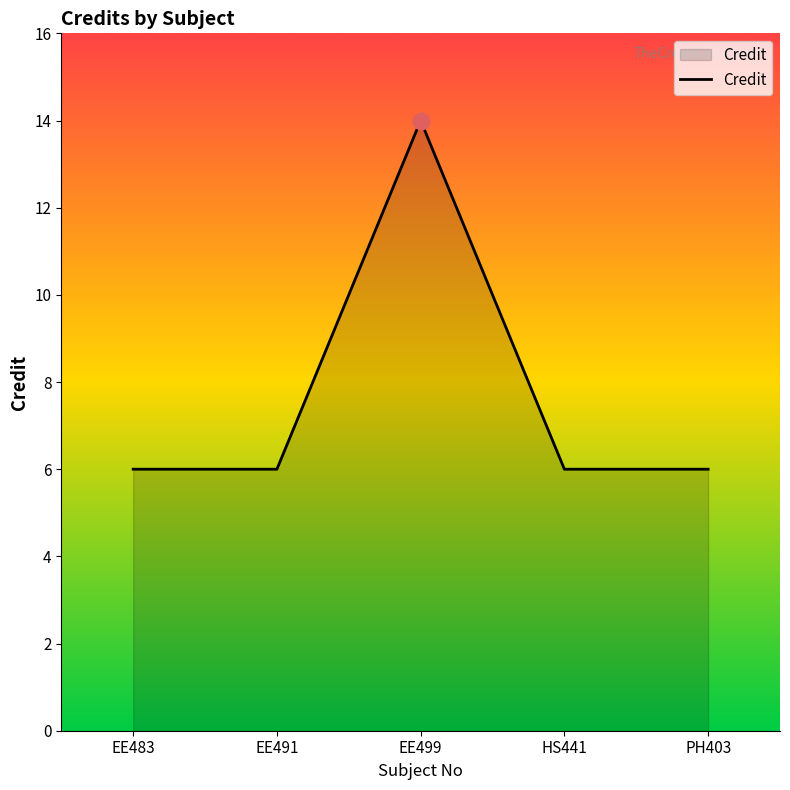

Is it true that the value at EE483 is 10?

False